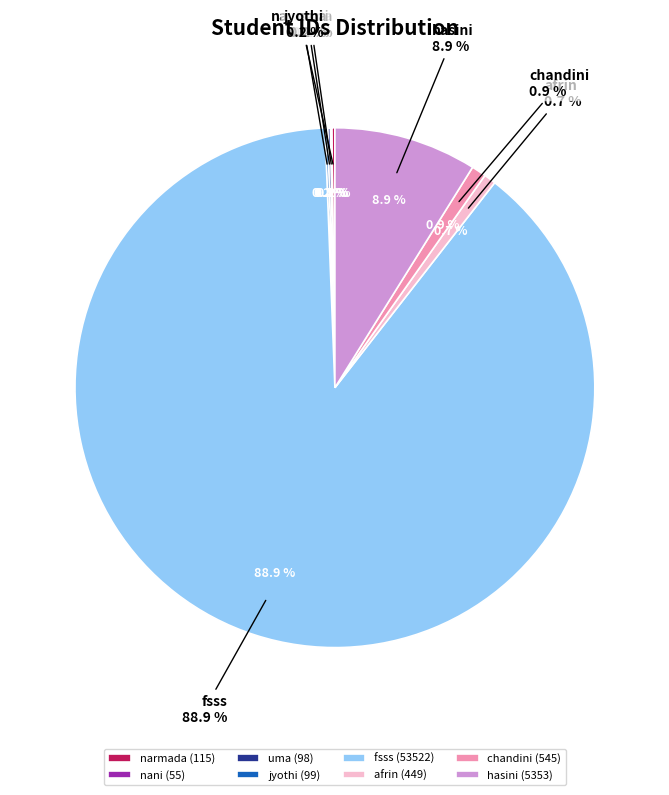

Does fsss represent more than half of the total?

Yes